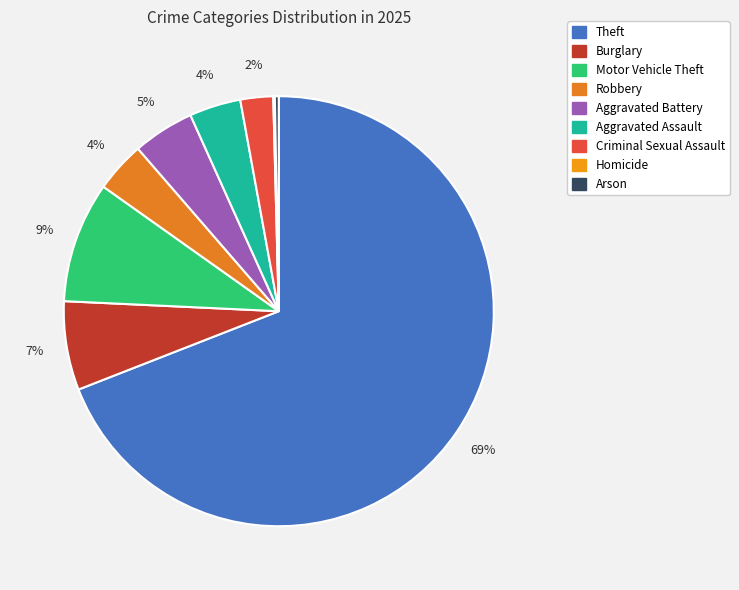

To the nearest percent, what is the average slice percentage?

11%